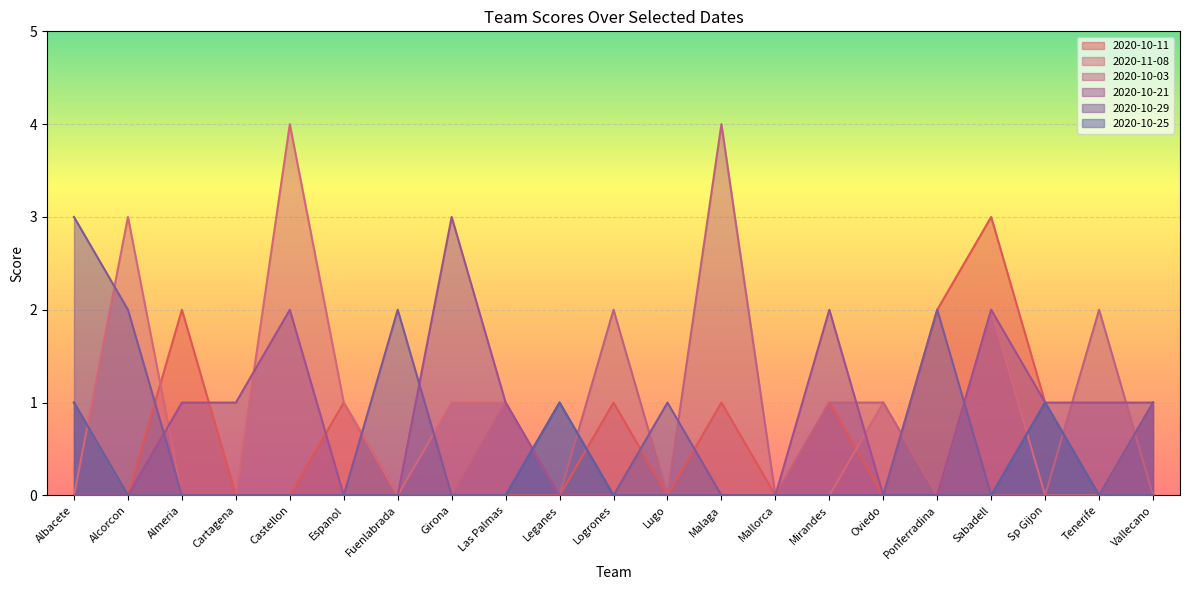

At how many categories does at least one series exceed 2?

6